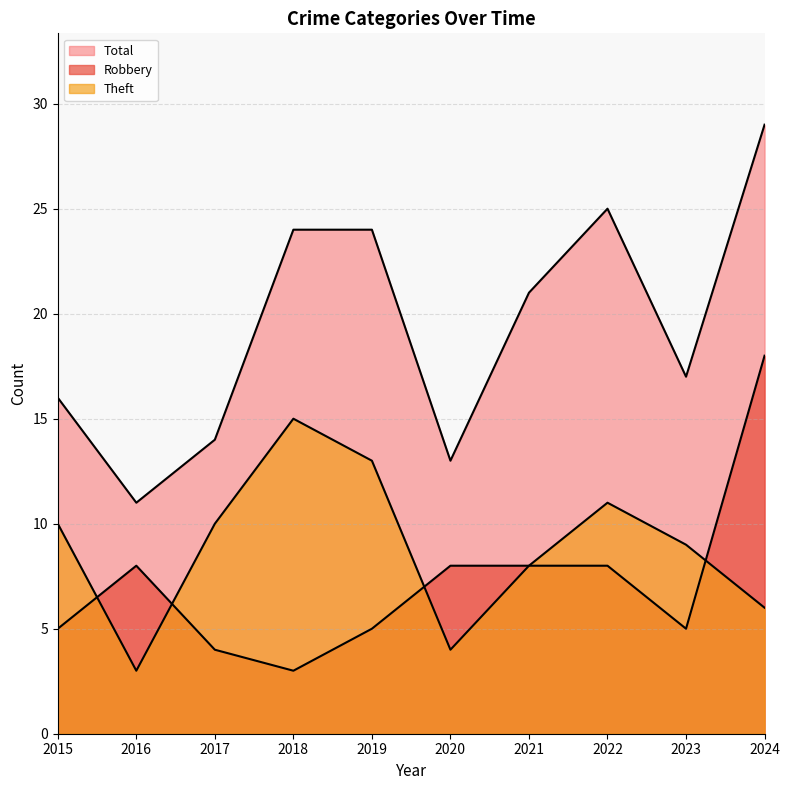

What is the maximum value shown in the chart?

29